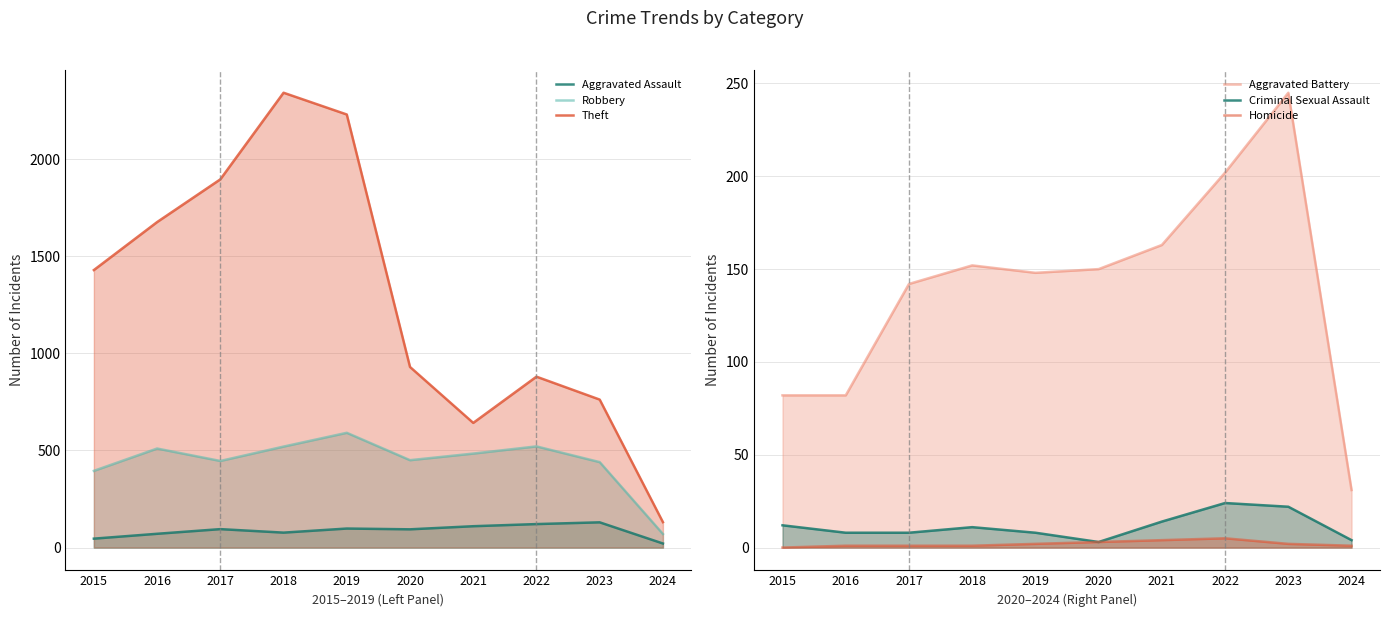

List the labels in order of Aggravated Battery value, largest first.

2023, 2022, 2021, 2018, 2020, 2019, 2017, 2015, 2016, 2024